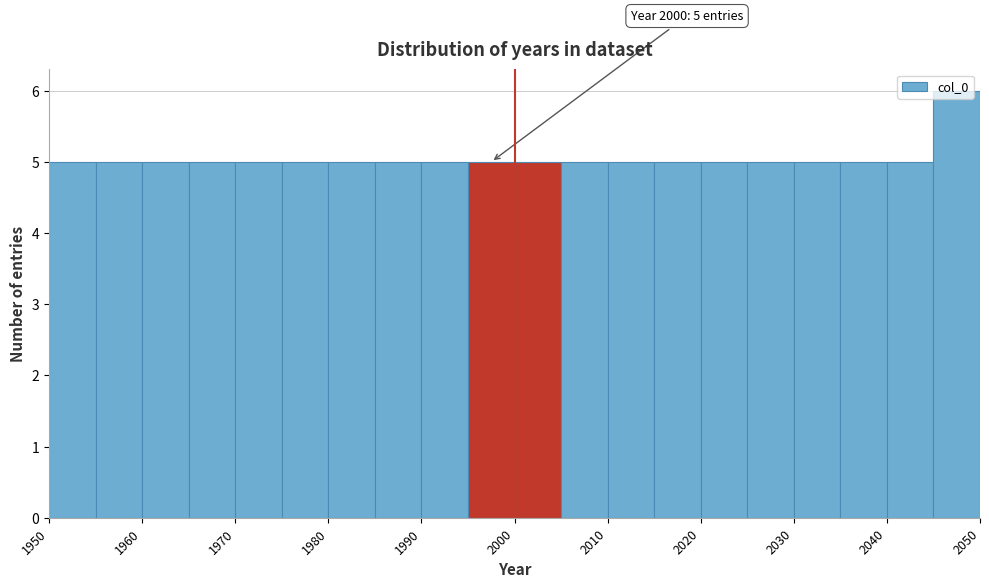

Over which range of the x-axis is the bar tallest?

2045 to 2050